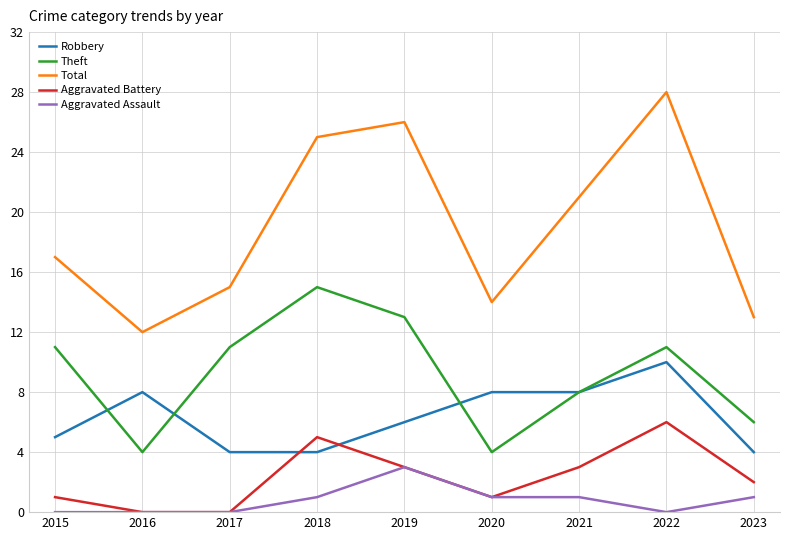

In Total, how many points are higher than both neighbors (excluding endpoints)?

2